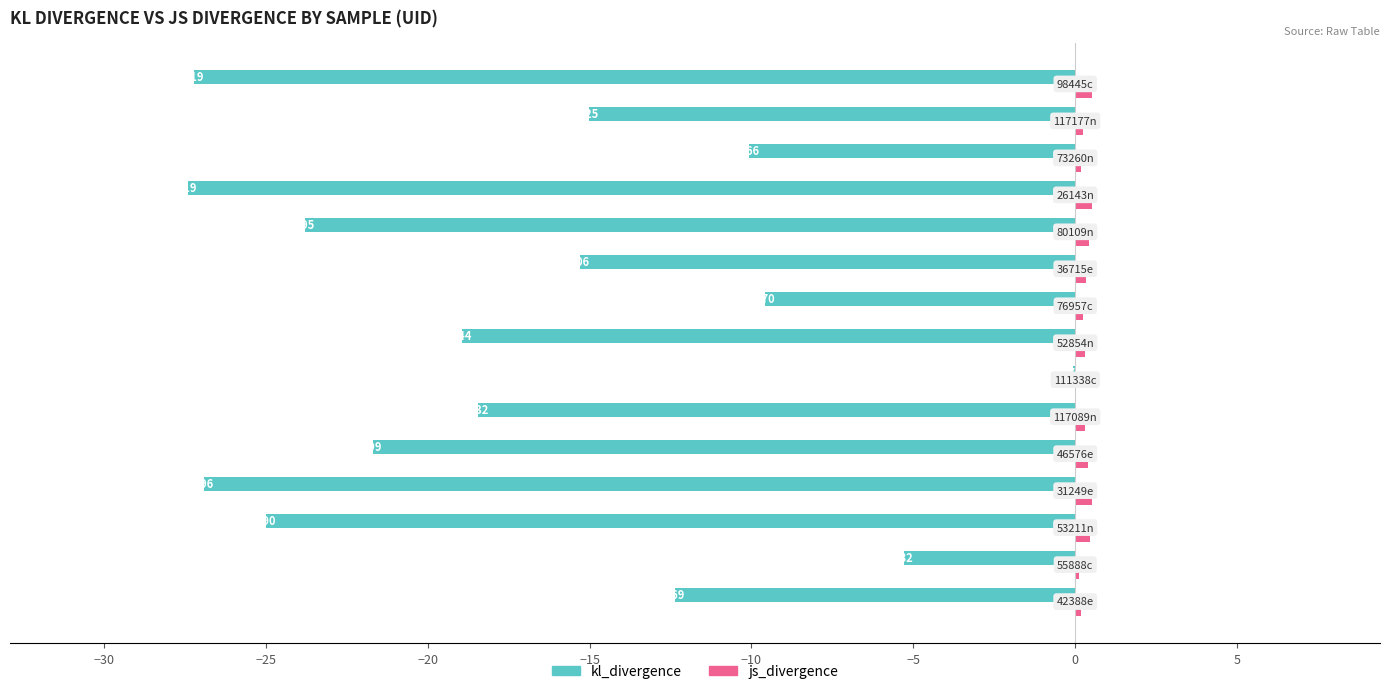

Which series has the largest range (max minus min)?

kl_divergence